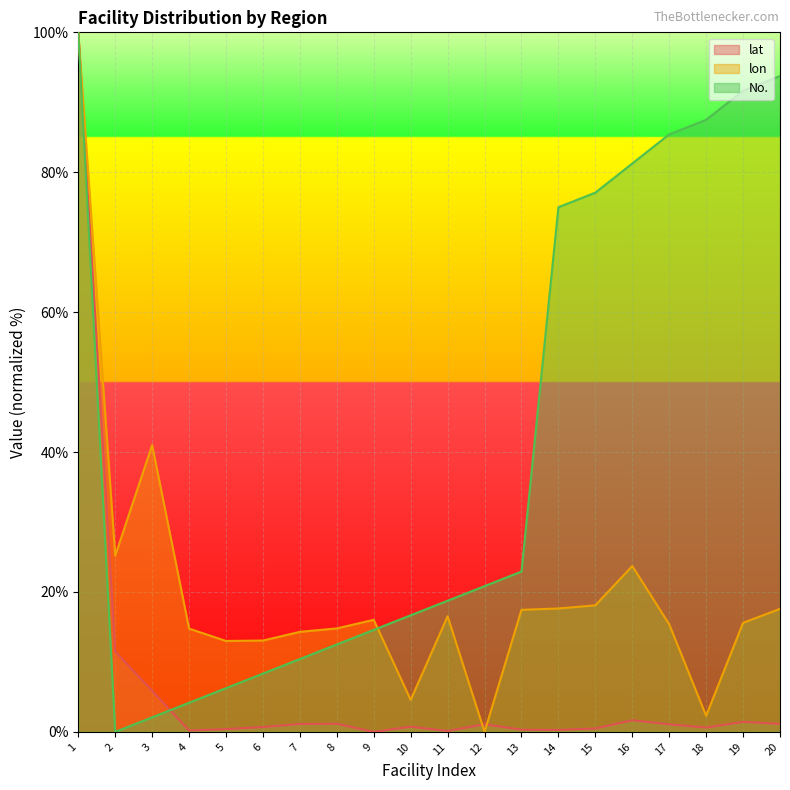

At which category is the sum across all series the highest?

1